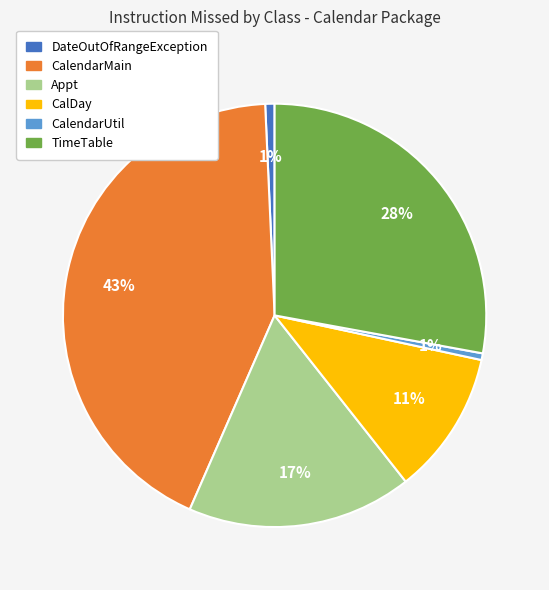

True or false: Appt accounts for 17% of the total.

True